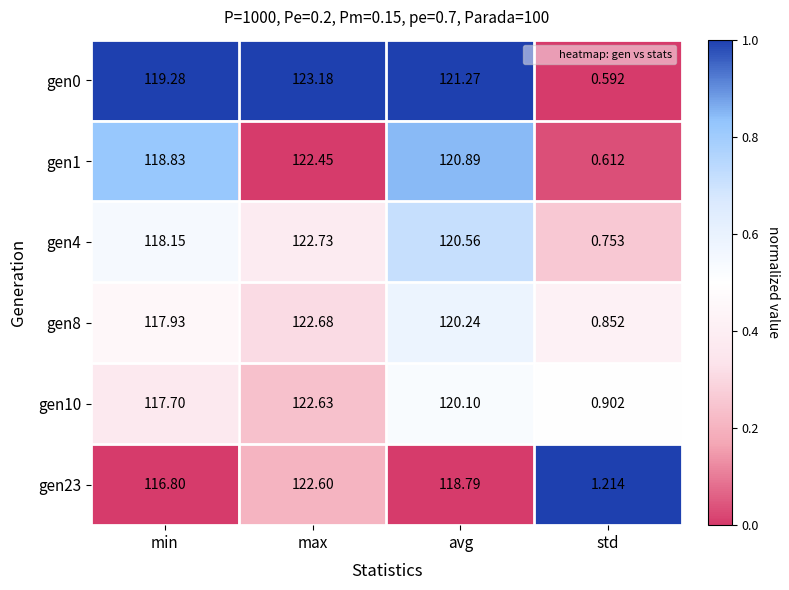

Rank the categories by gen10 value from highest to lowest.

max, avg, min, std